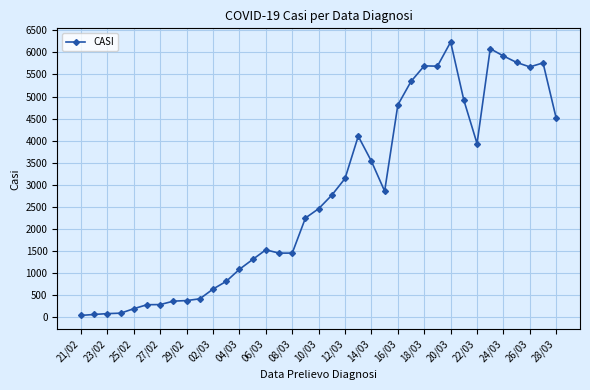

What is the average value?

2751